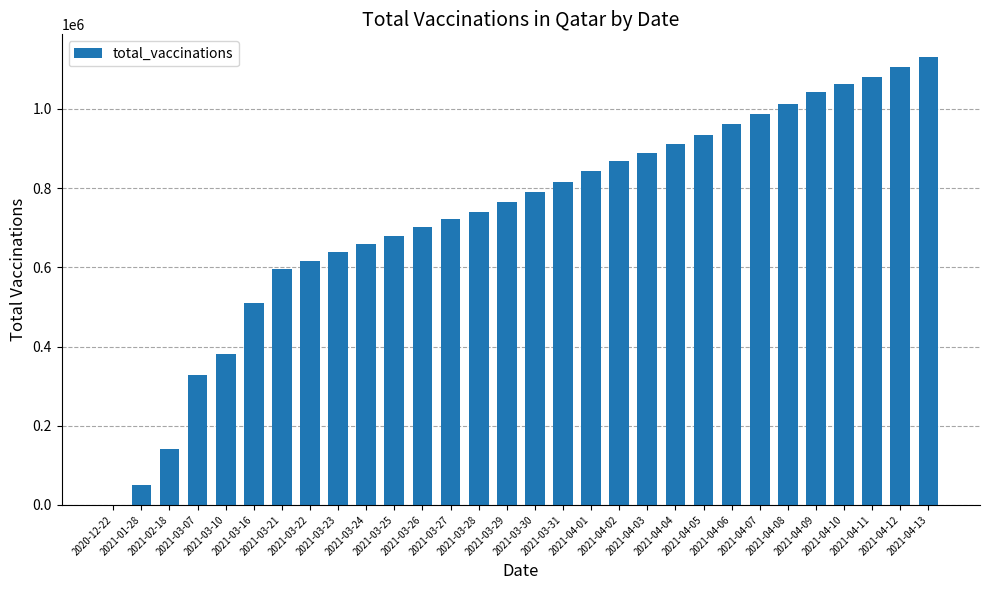

Where is the data nearest to the value 565815?

2021-03-21